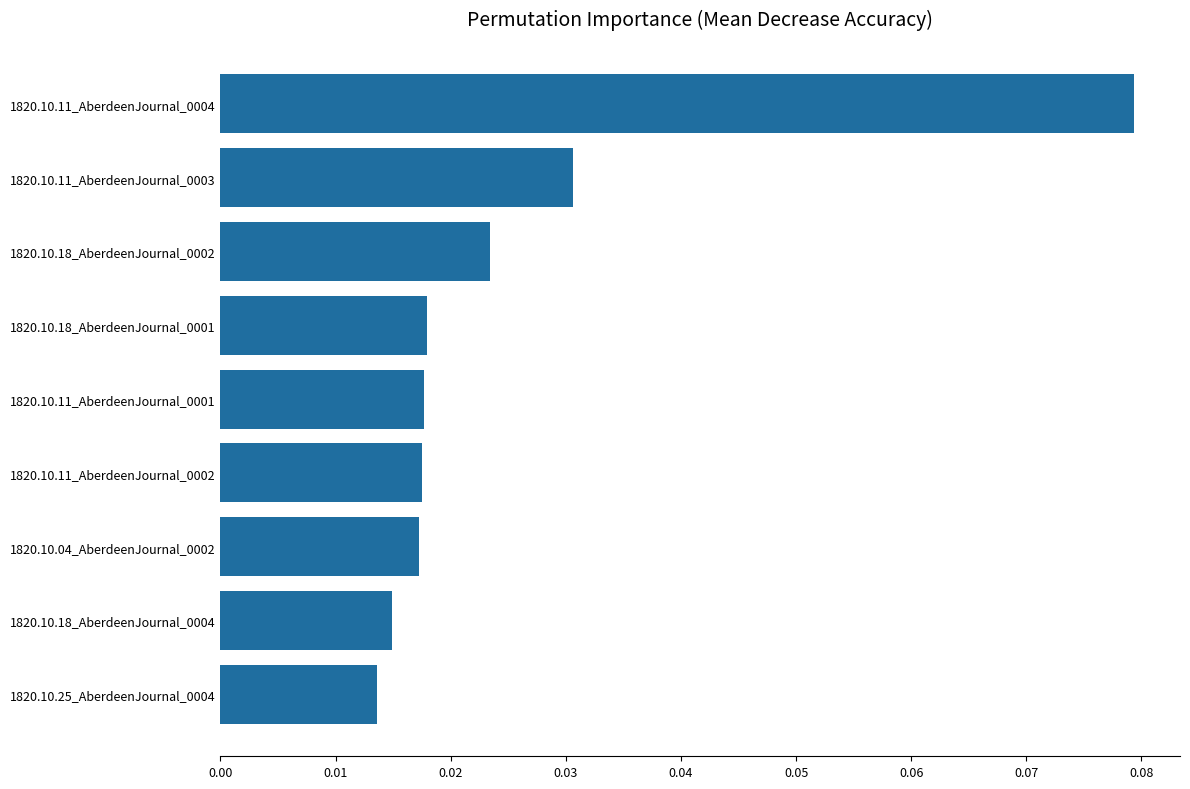

How many values are between 0 and 1?

9